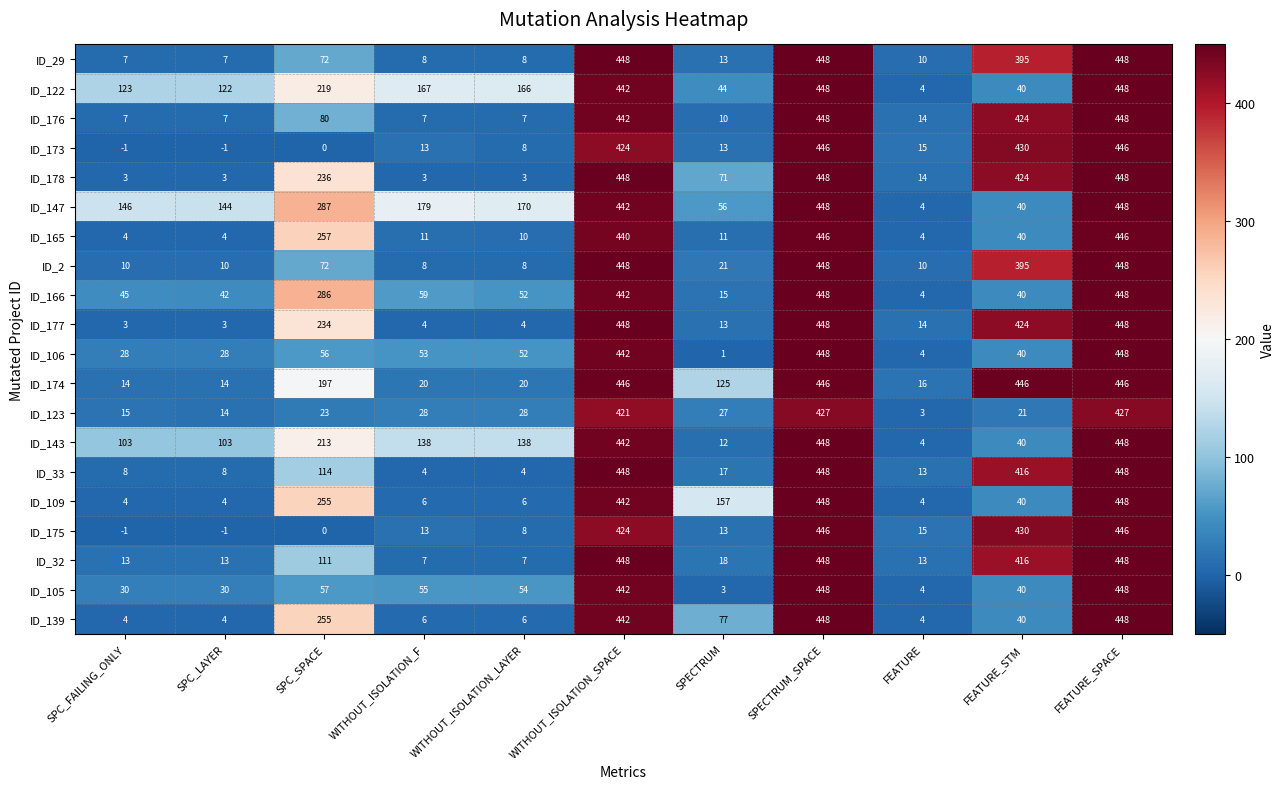

The value of ID_139 at WITHOUT_ISOLATION_F is 4. True or false?

False